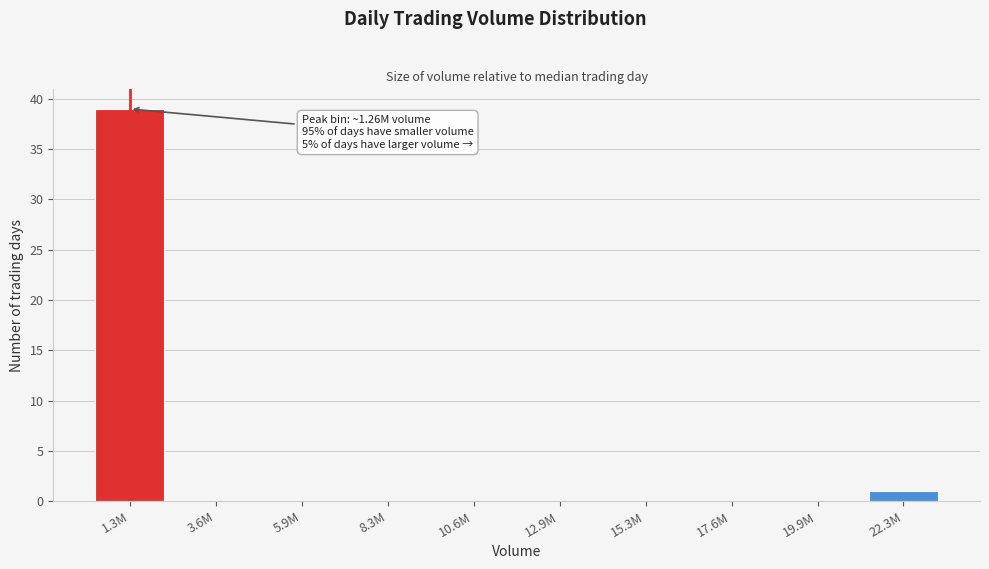

Reading left to right, what are all the values shown in this chart?

1.3M=39	3.6M=0	5.9M=0	8.3M=0	10.6M=0	12.9M=0	15.3M=0	17.6M=0	19.9M=0	22.3M=1